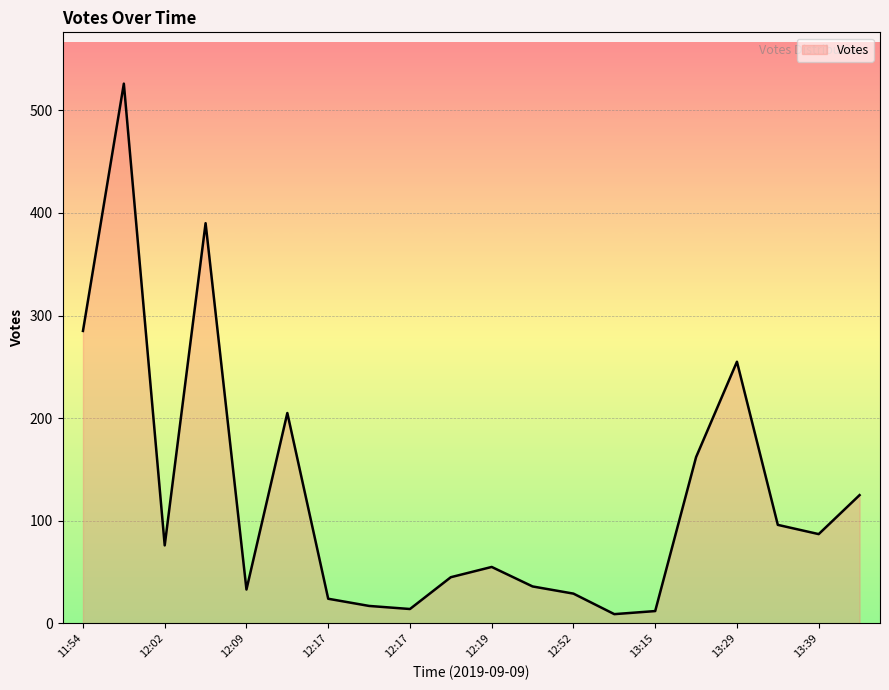

True or false: the data has more than 2 interior local peaks.

True